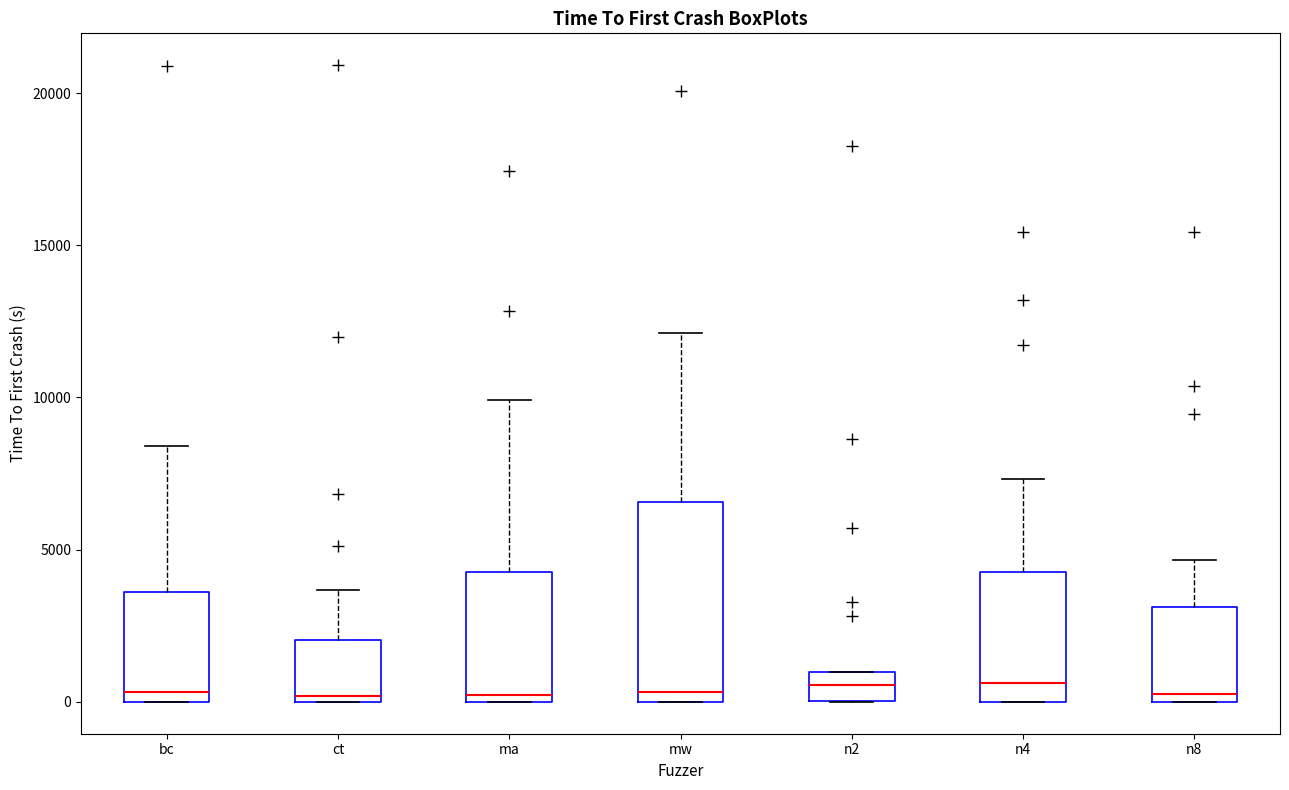

Where is the upper edge of the box for bc on the y-axis? The values are not printed on the chart, so give them approximately, as read against the axis.

3500